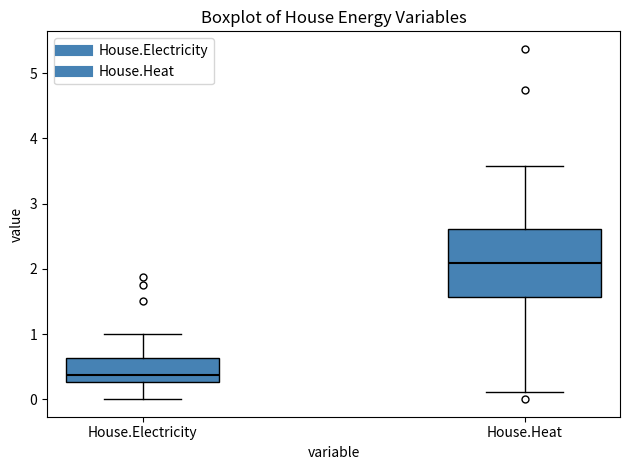

Which box's median line is the lowest?

House.Electricity